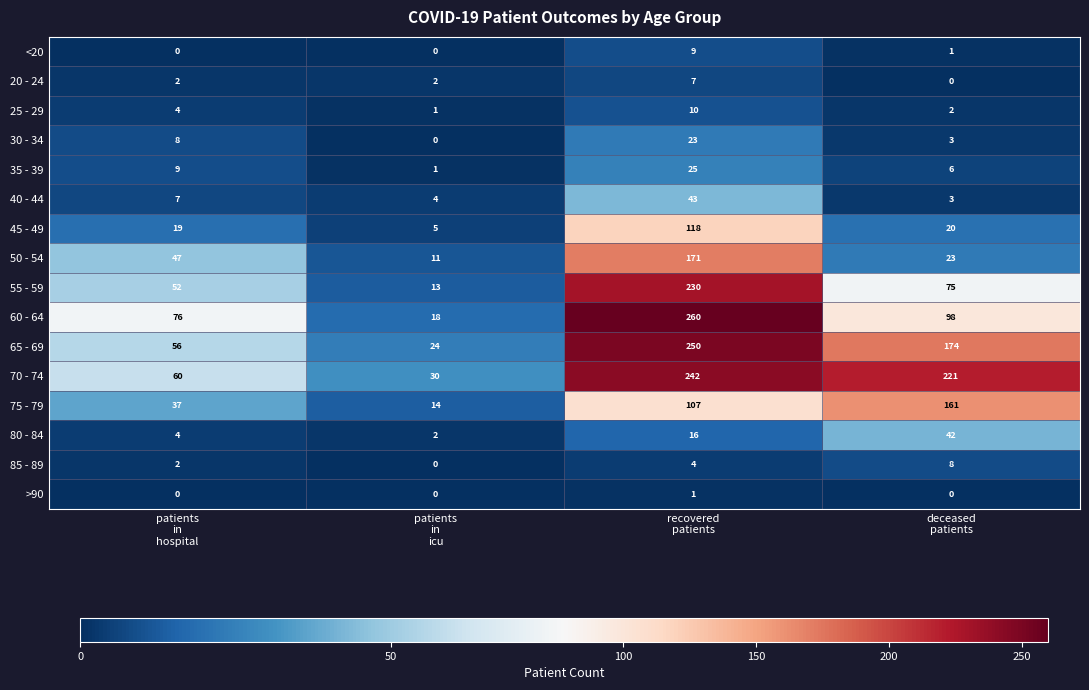

What is the greatest value displayed?

260